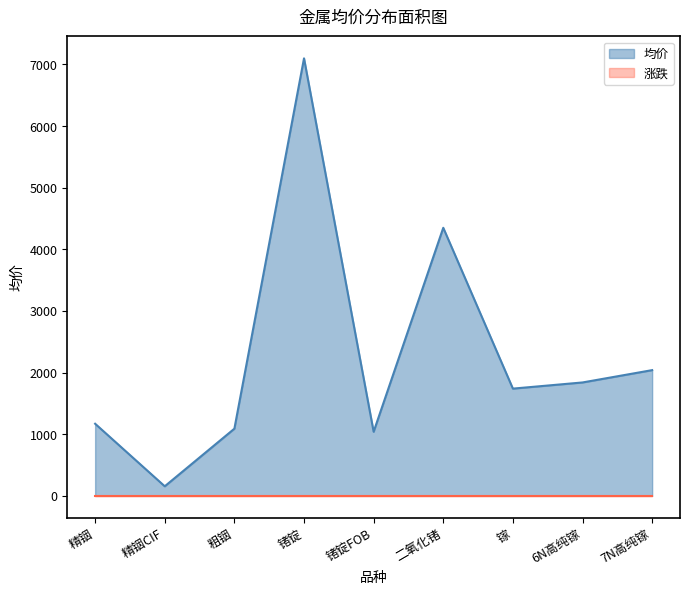

Where does the data first go above 1740?

锗锭